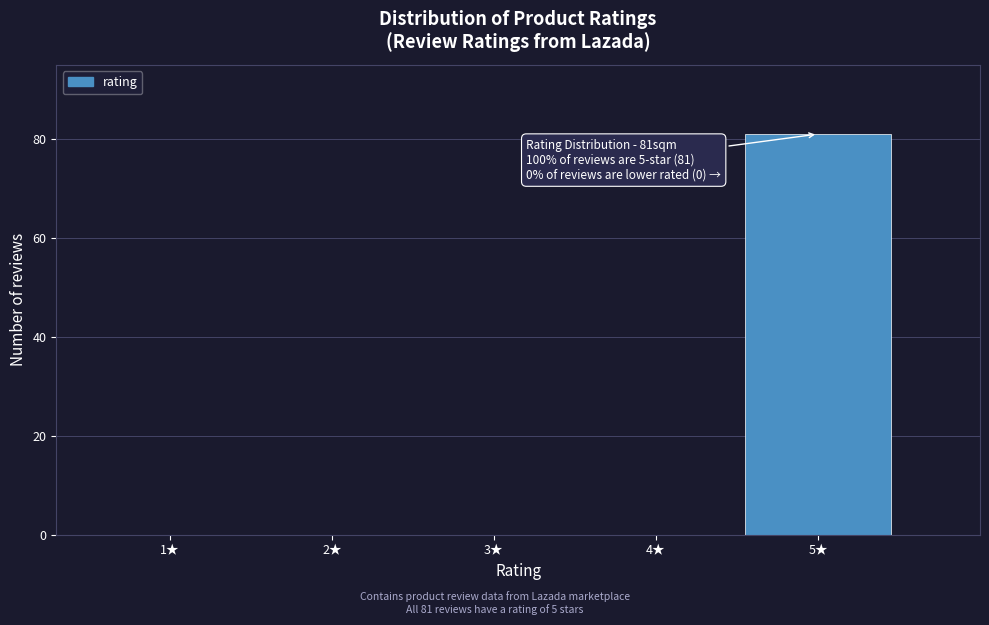

Reading left to right, transcribe all the data shown in this chart.

1★=0	2★=0	3★=0	4★=0	5★=81